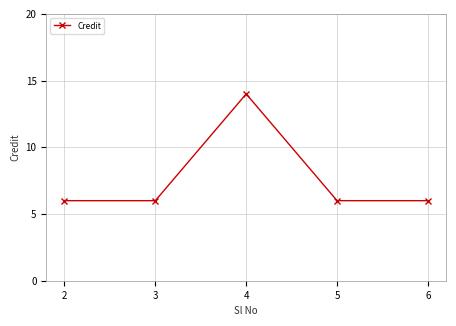

What is the value of the 1st point from the left?

6